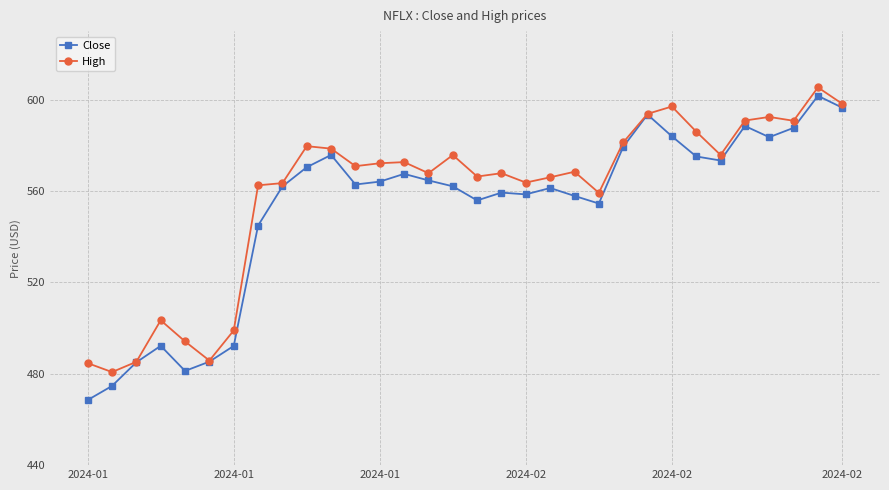

What are all the series names shown in the legend?

Close, High